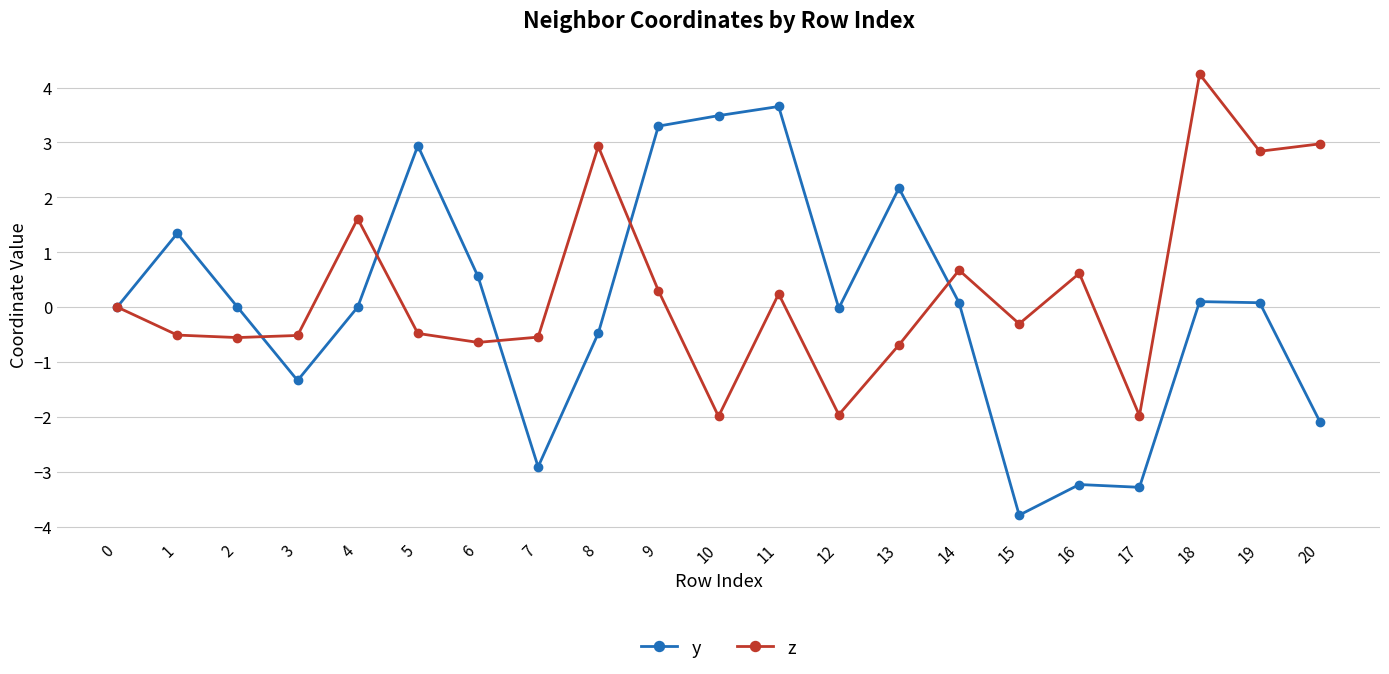

At which category does y reach its first local peak?

1